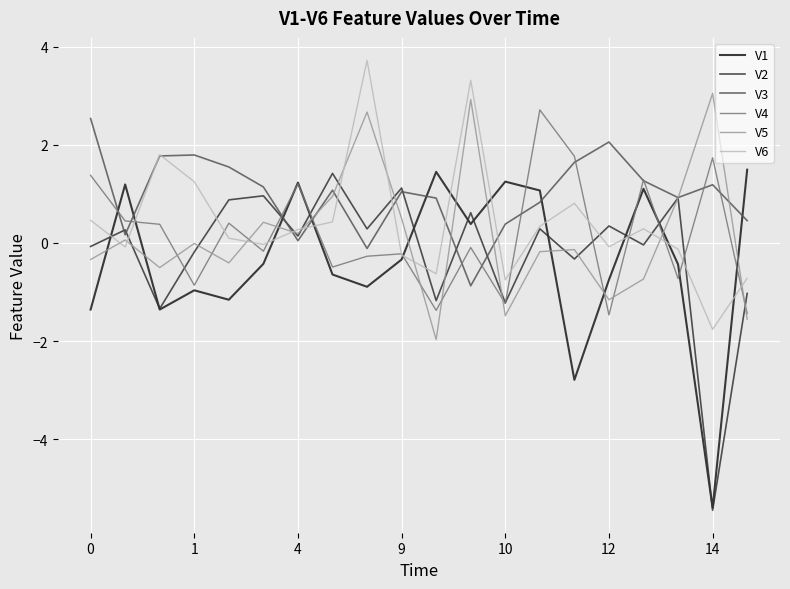

Which series has the largest total across all categories?

V3